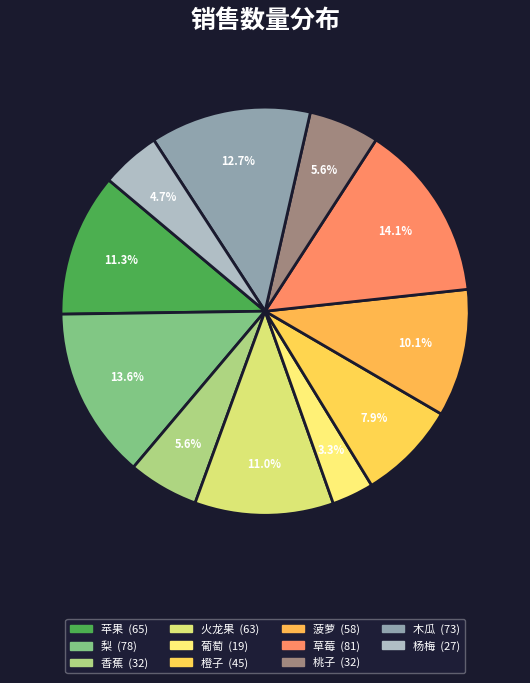

Which category has the biggest portion of the pie?

草莓